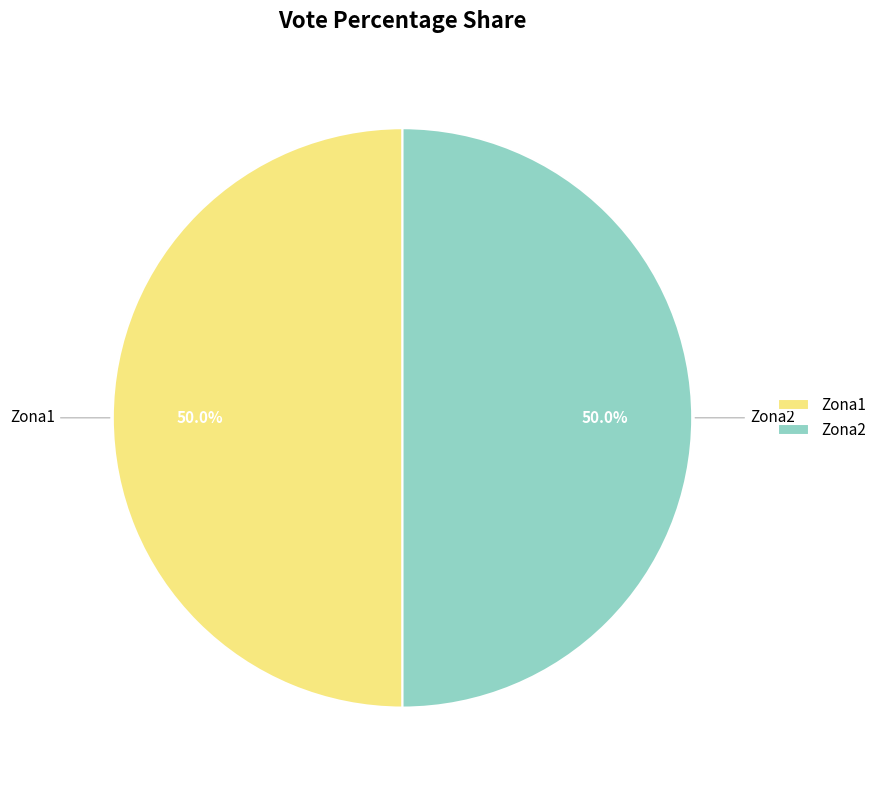

Approximately how many times larger is the value at Zona2 compared to Zona1?

1.0